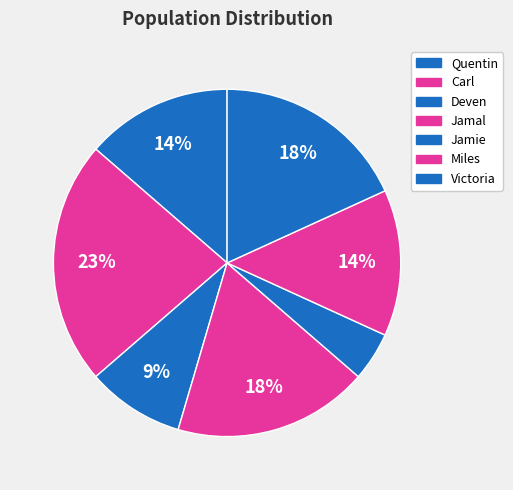

Approximately how many times larger is the value at Victoria compared to Deven?

2.0